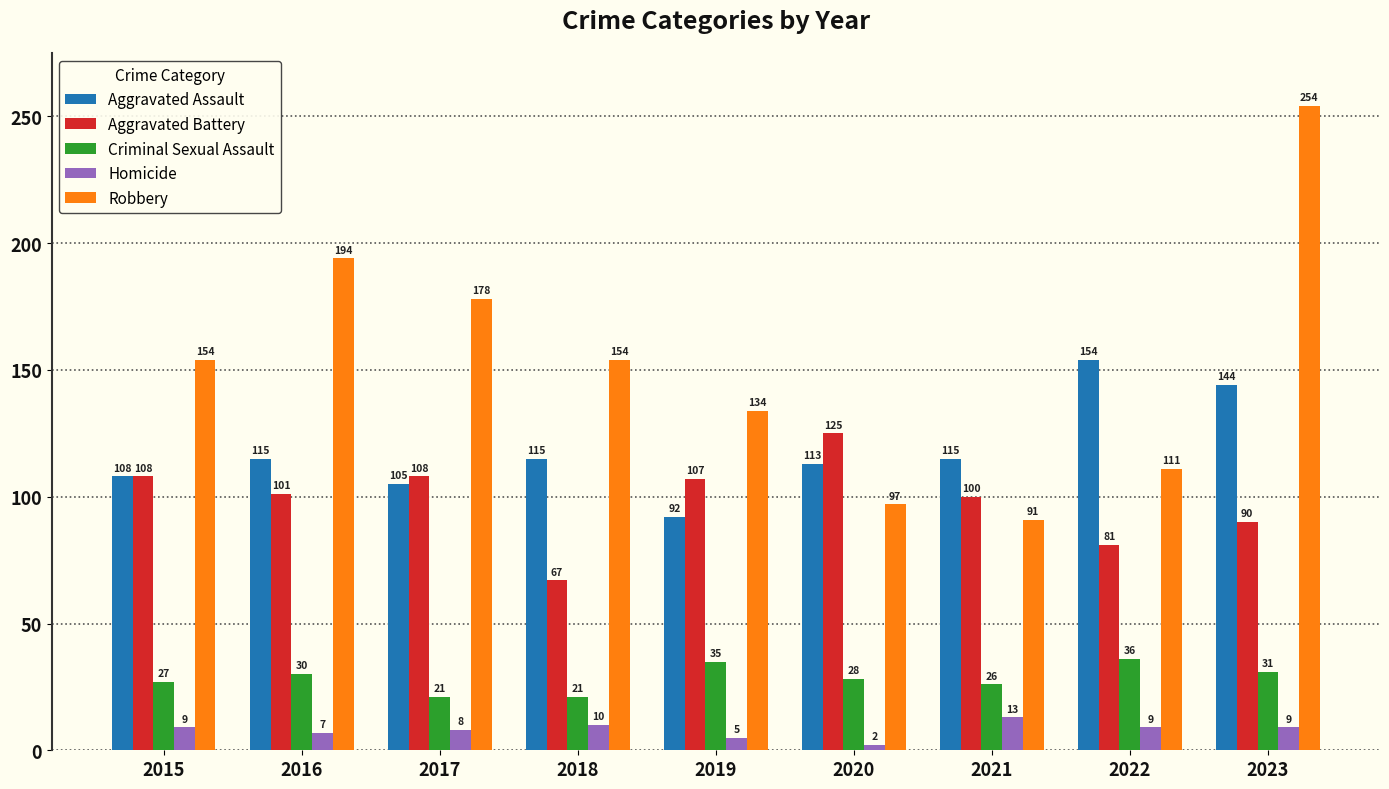

What is the value of the Homicide bar at the 3rd from the left?

8